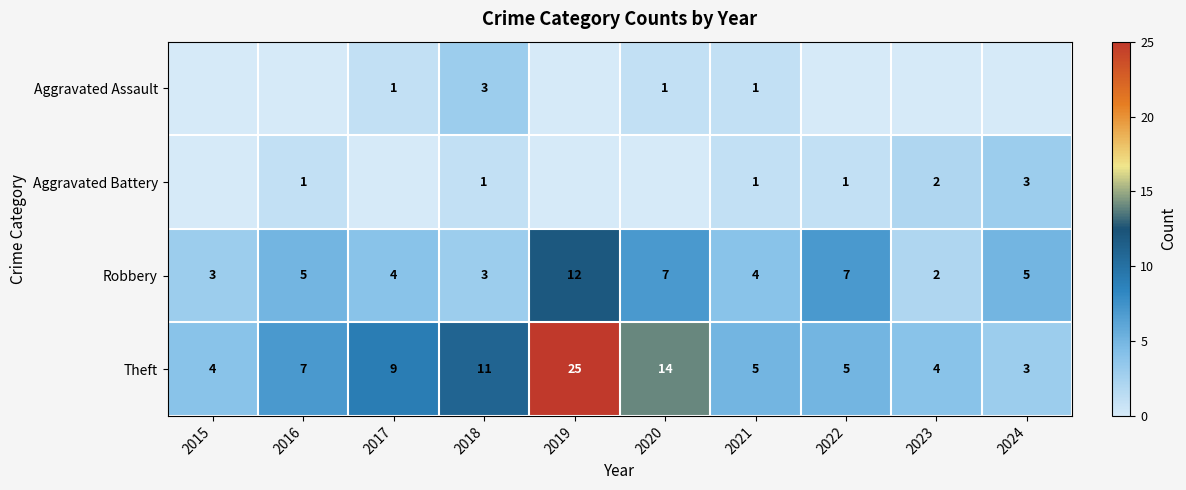

Between 2016 and 2023, which is larger?

2016